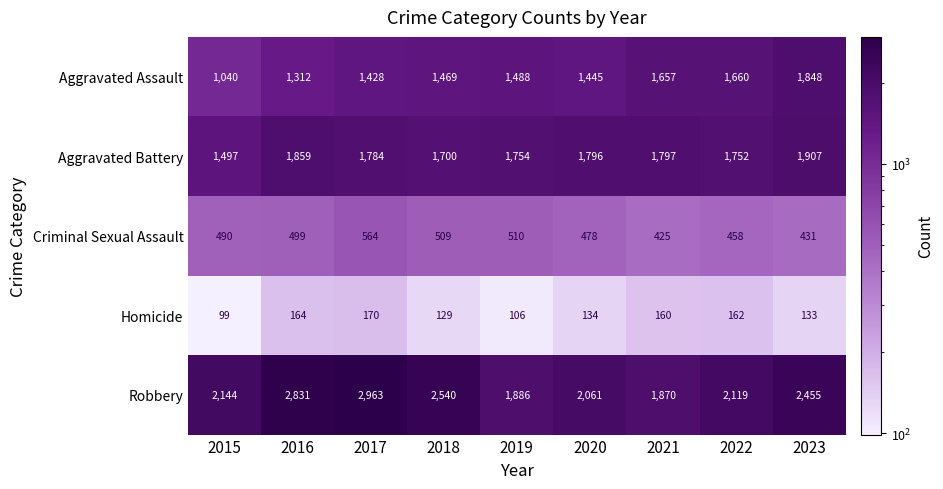

At how many categories does at least one series exceed 1316?

9